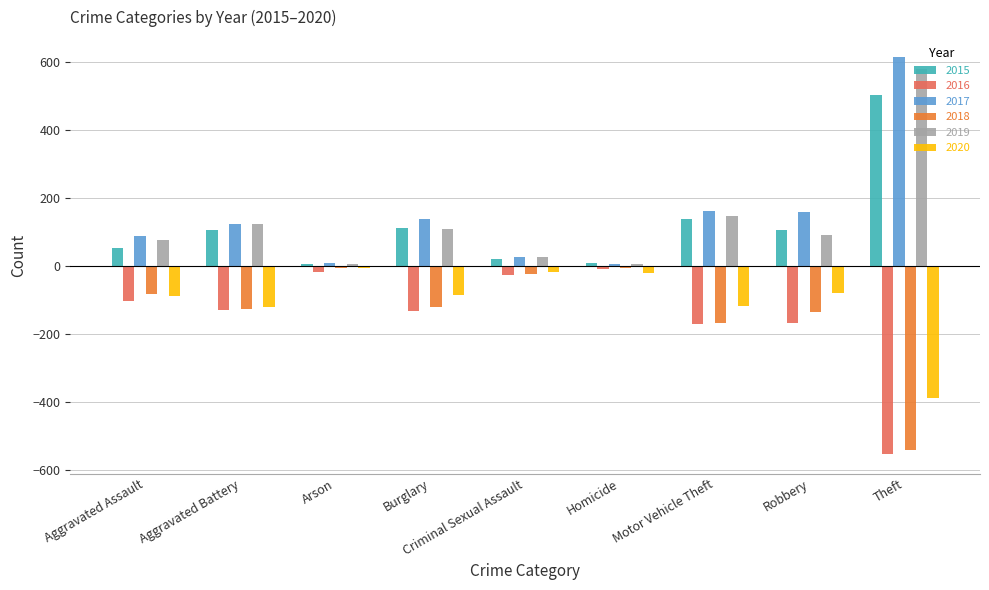

At which category does the chart reach its minimum across all series?

Theft